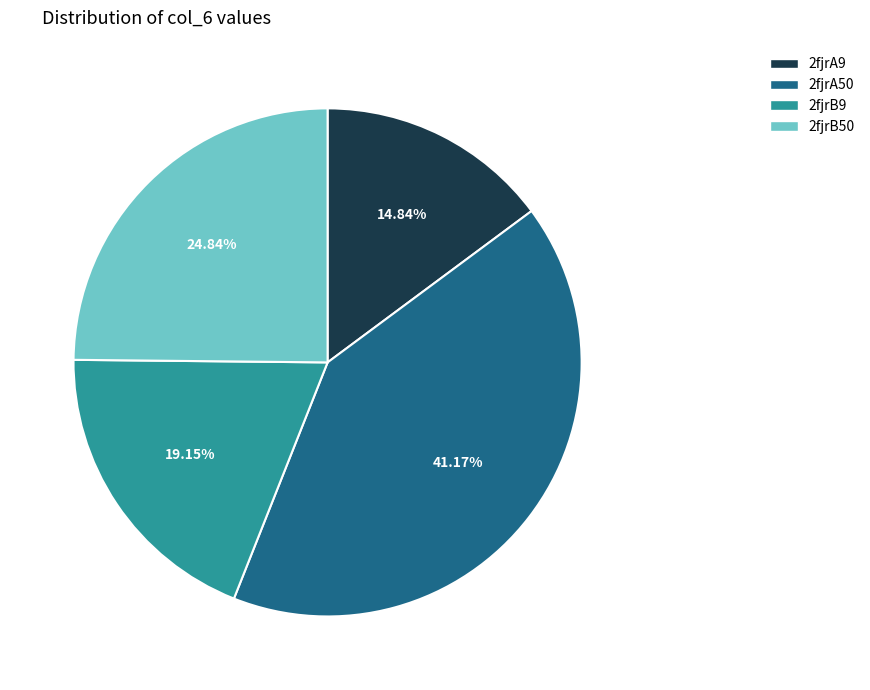

To the nearest percent, what percentage of the pie is 2fjrA50?

41%